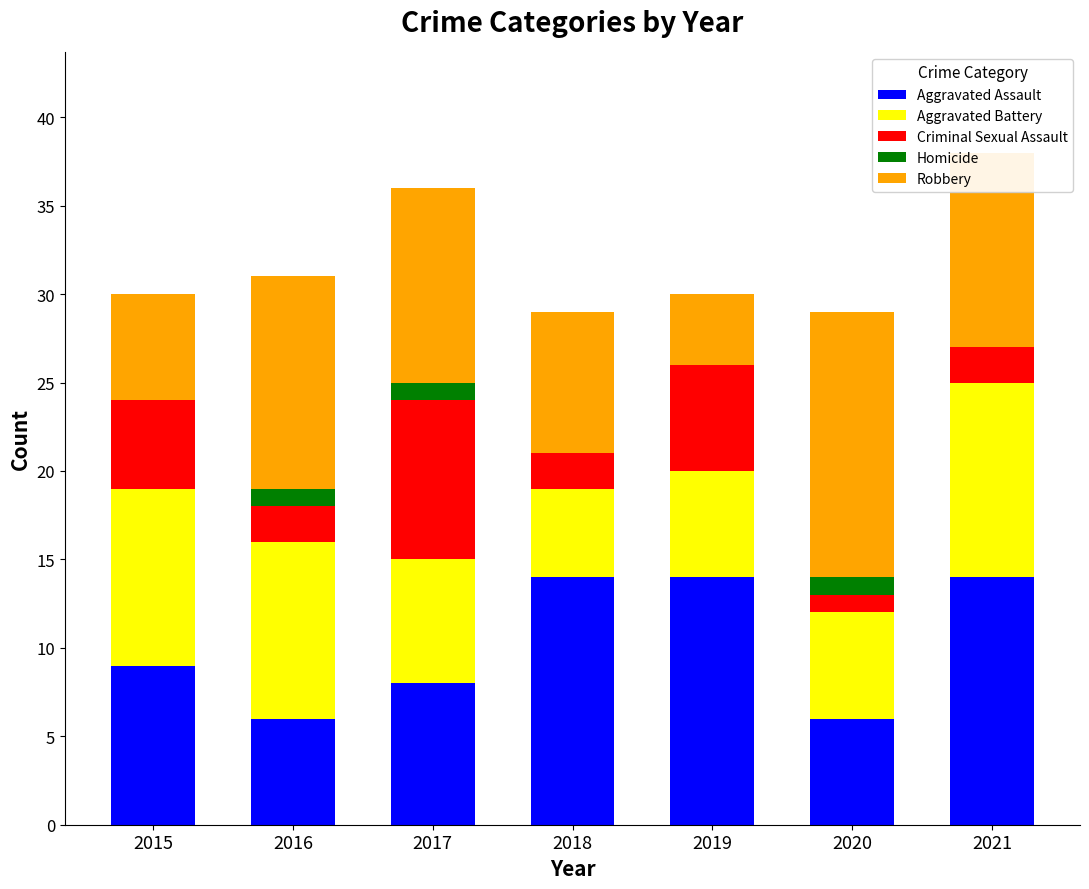

The Aggravated Assault series shows 3 at 2017. True or false?

False